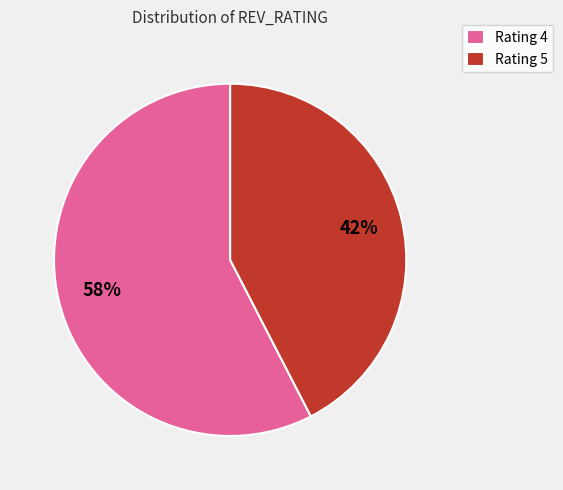

Which slice represents more than half of the pie?

Rating 4